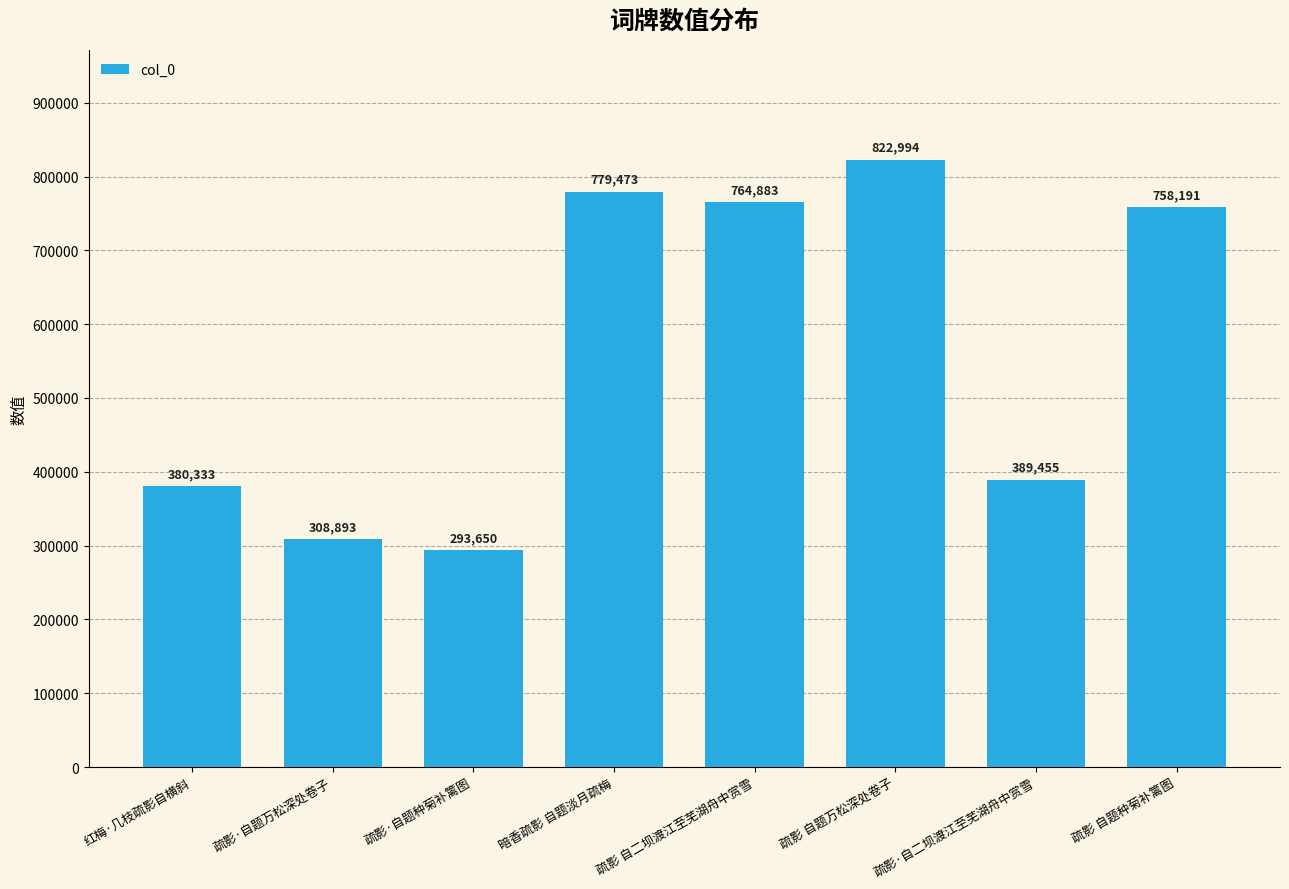

Reading right to left, list all the values displayed in this chart.

疏影 自题种菊补篱图=758191	疏影·自二坝渡江至芜湖舟中赏雪=389455	疏影 自题万松深处卷子=822994	疏影 自二坝渡江至芜湖舟中赏雪=764883	暗香疏影 自题淡月疏梅=779473	疏影·自题种菊补篱图=293650	疏影·自题万松深处卷子=308893	红梅·几枝疏影自横斜=380333